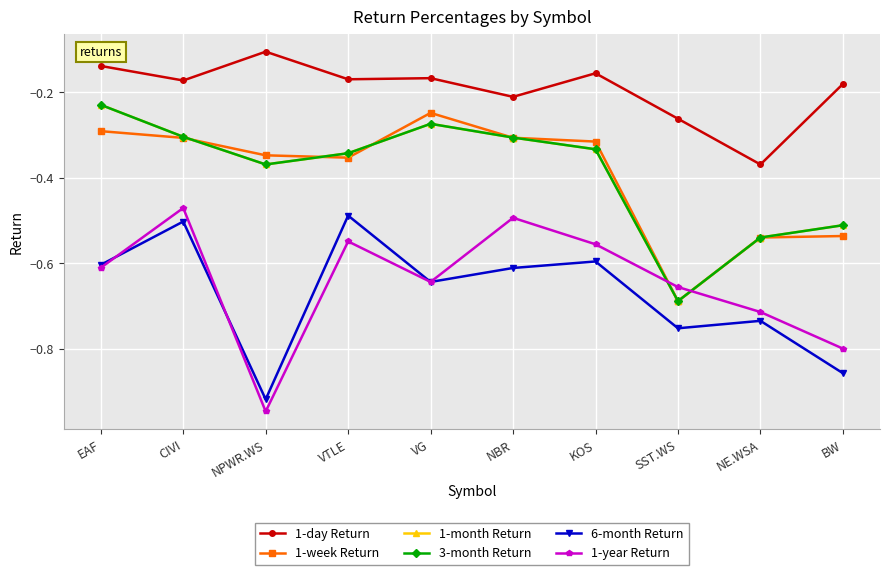

Does the chart have visible grid lines?

Yes